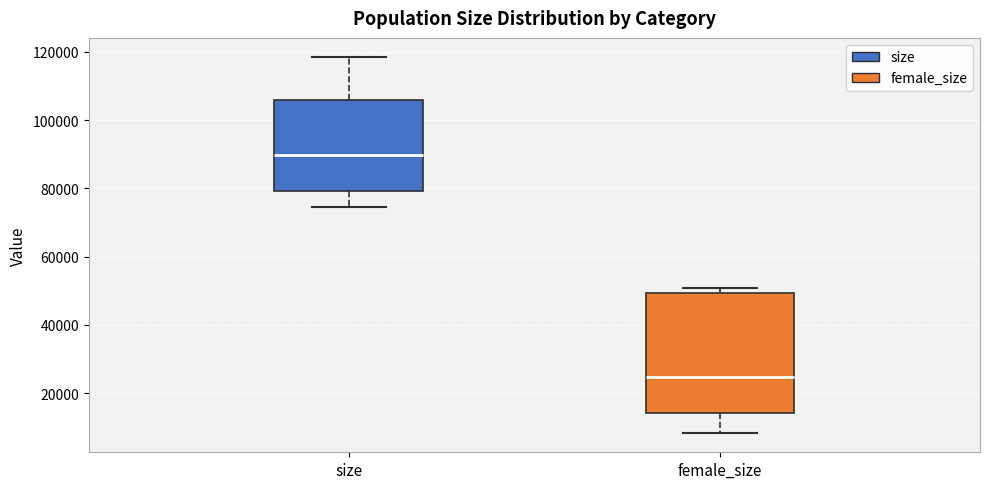

Reading left to right, read every box against the y-axis: the position of its median line, the range the box covers, and the ends of its whiskers. The values are not printed on the chart, so give them approximately, as read against the axis.

size: median 90000, box 80000 to 106000, whiskers 74000 to 118000
female_size: median 24000, box 14000 to 50000, whiskers 8000 to 50000 (just above the box's upper edge)